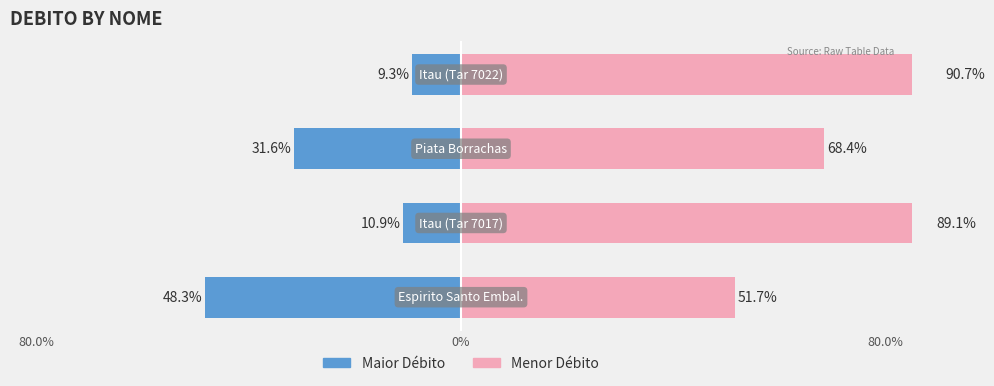

What is the sum of all DEBITO (left) values?

-100.0